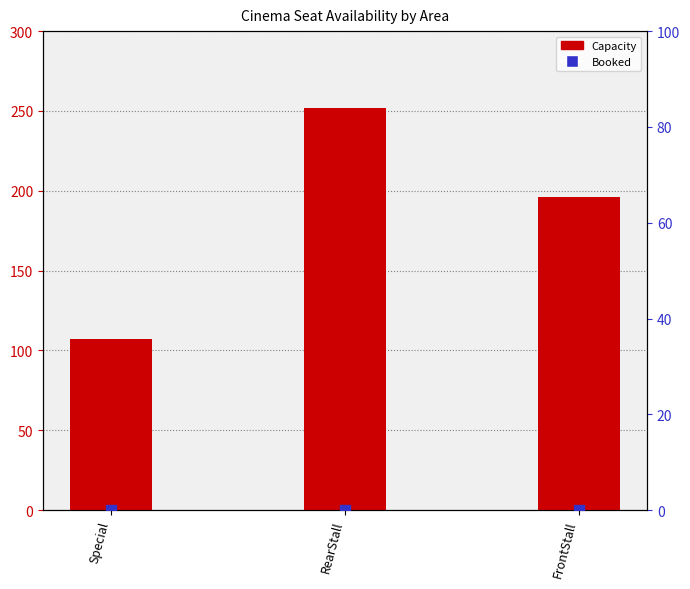

Which series reaches the maximum Y coordinate?

Capacity